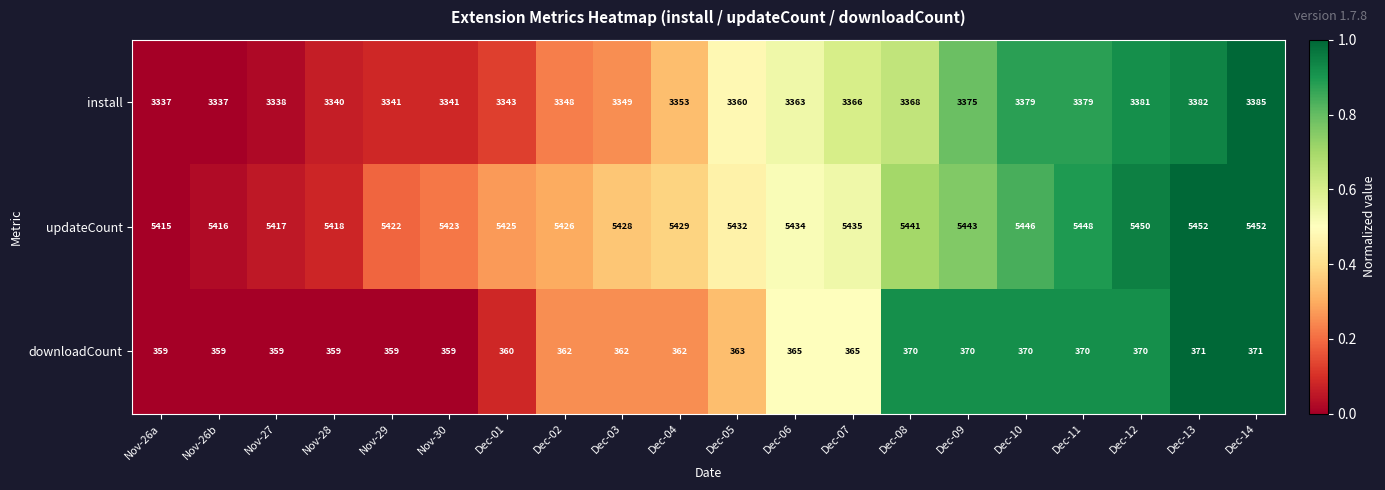

What is the sum of all updateCount values?

108652